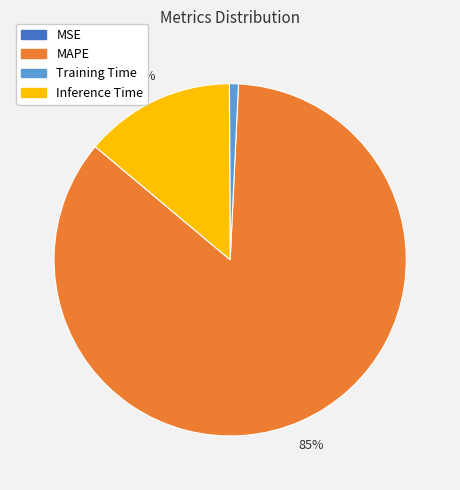

Is there a majority slice in this chart?

Yes